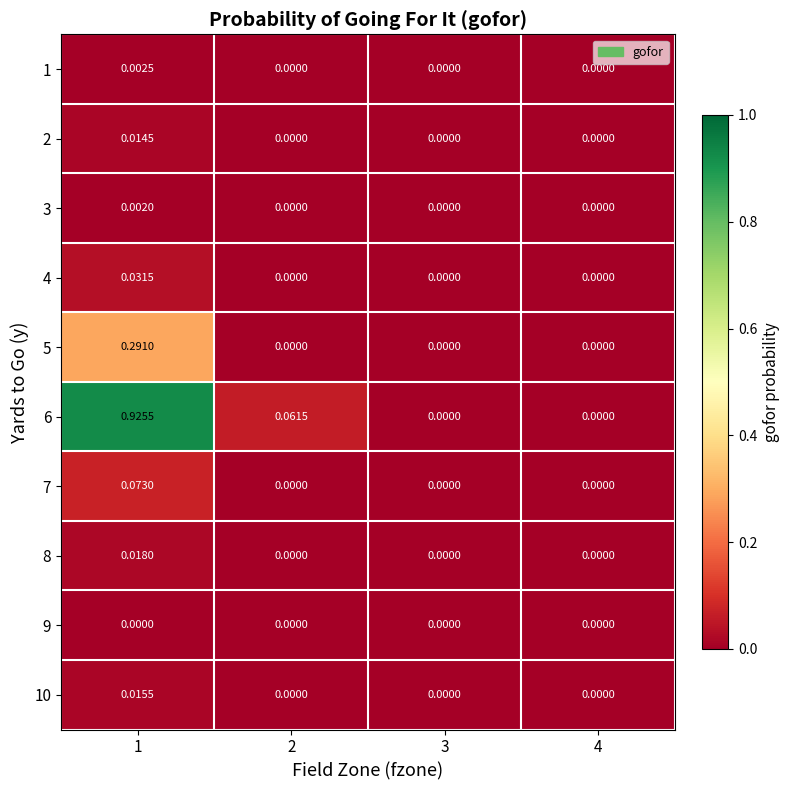

Is the value of 3 at 1 greater than the value of 1 at 3?

Yes